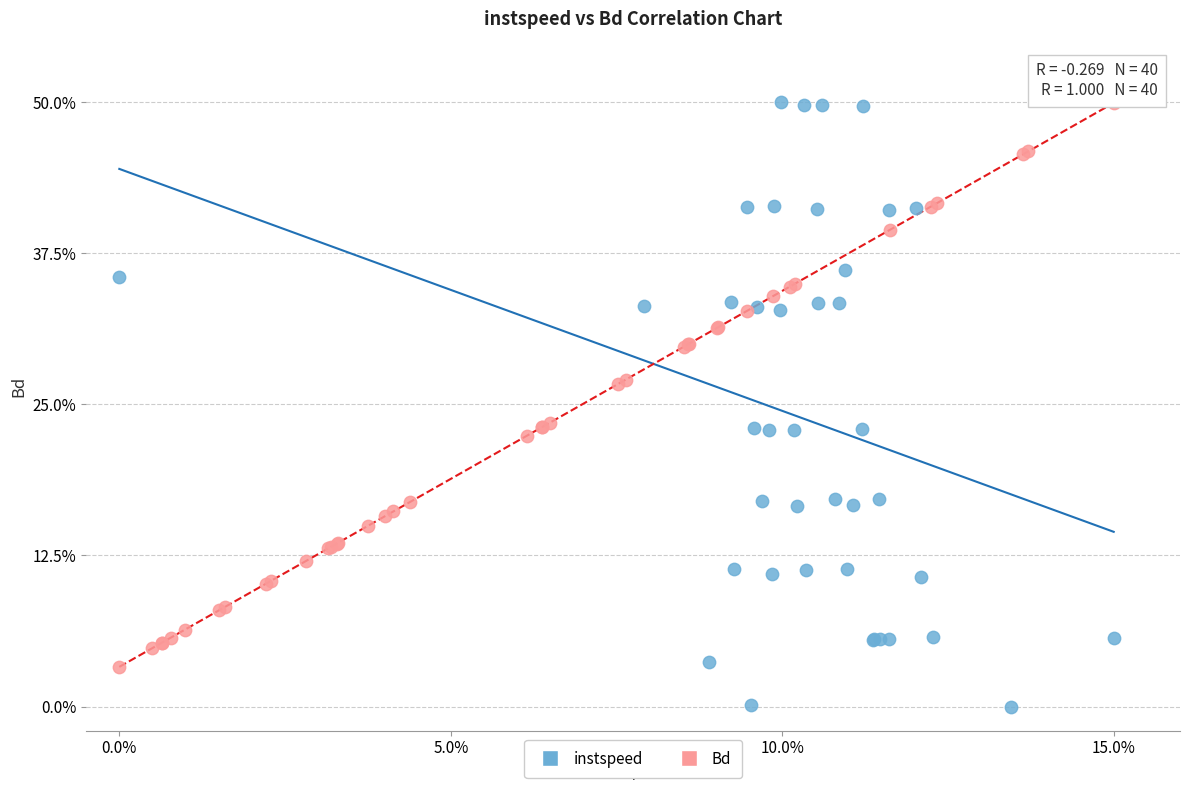

What are all the series names shown in the legend?

instspeed, Bd